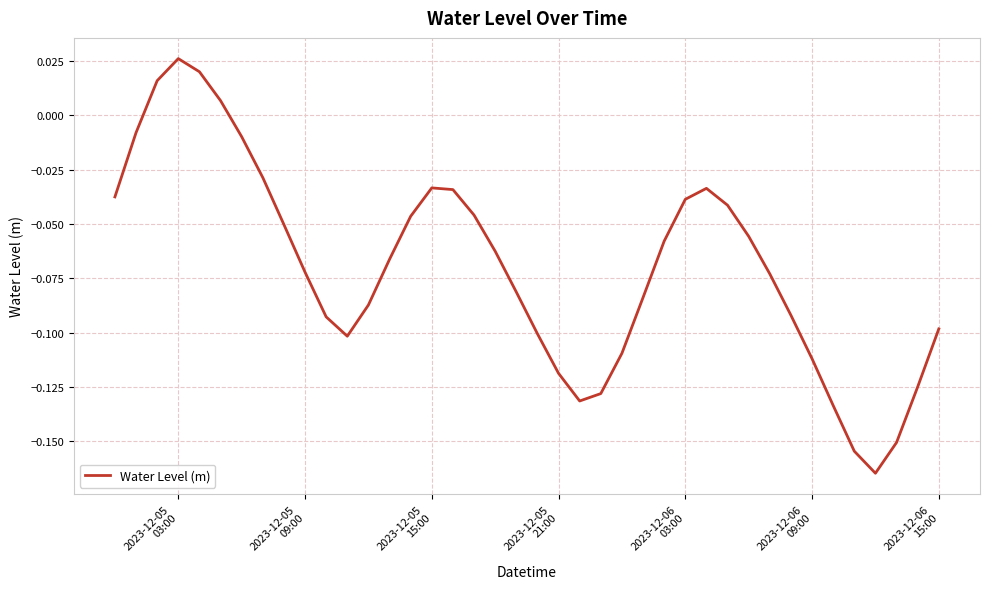

How many negative values are there?

36